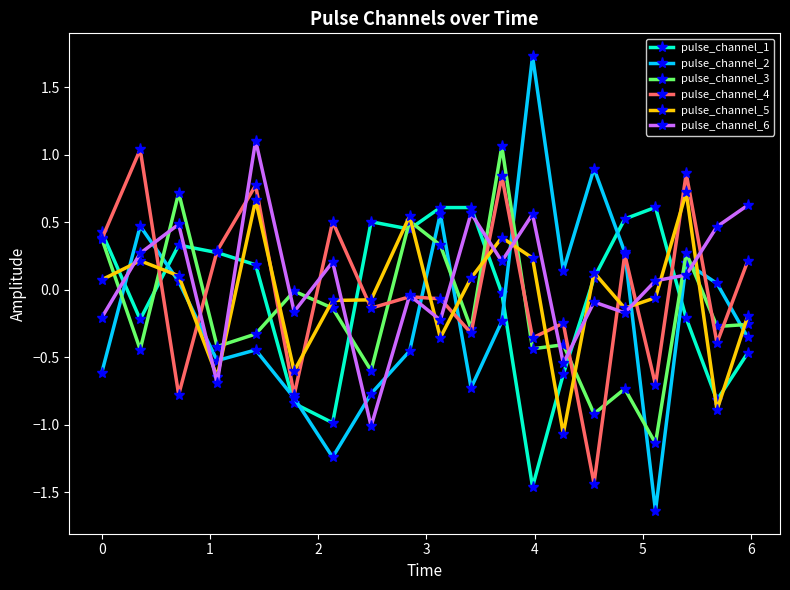

Count the number of data series in this chart.

6